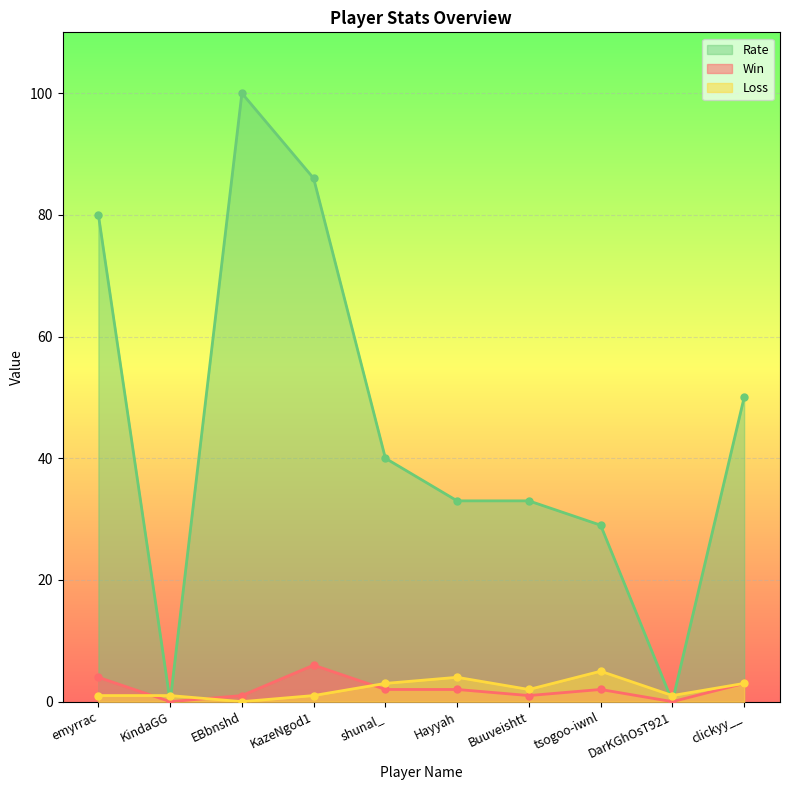

At which category does the chart reach its peak across all series?

EBbnshd